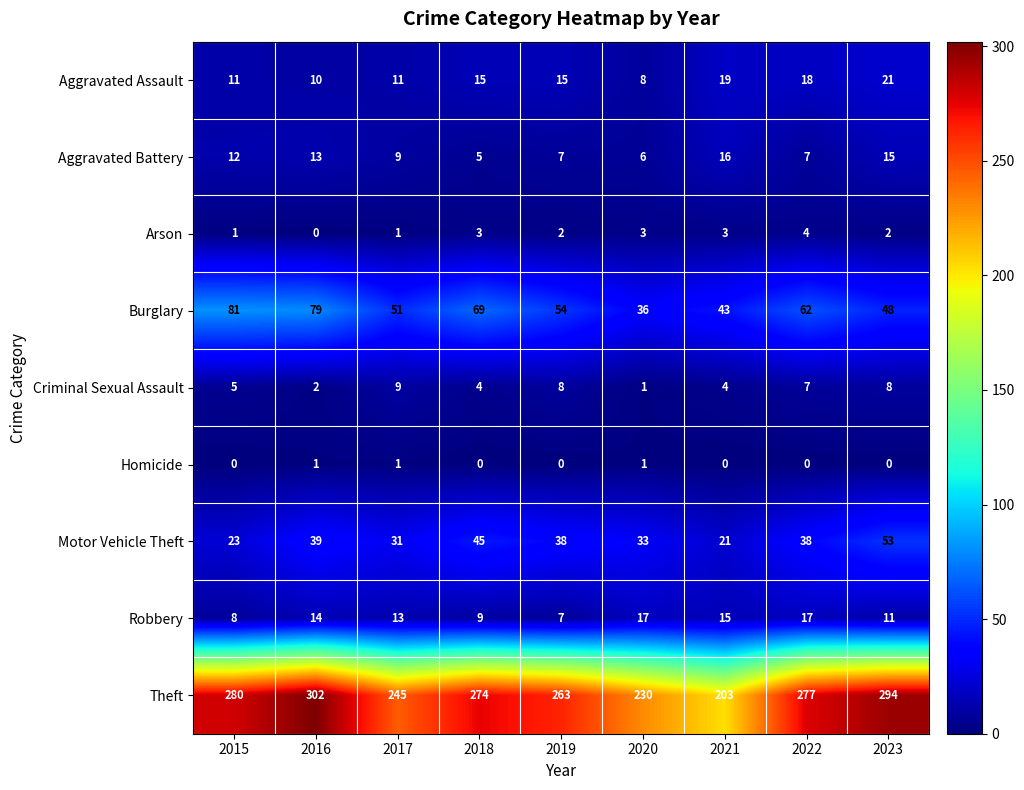

What is the difference between the highest and lowest values at 2019?

263